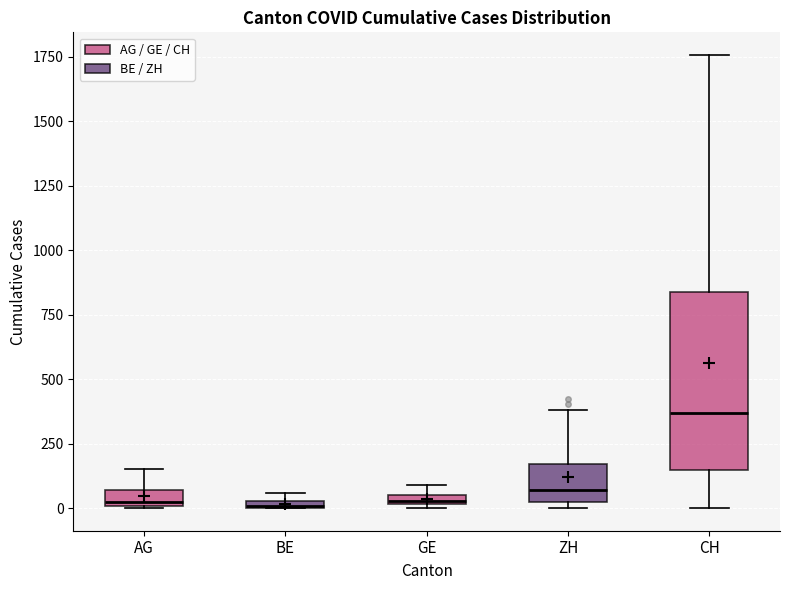

Where does the median line of the box for ZH sit on the y-axis? The values are not printed on the chart, so give them approximately, as read against the axis.

50